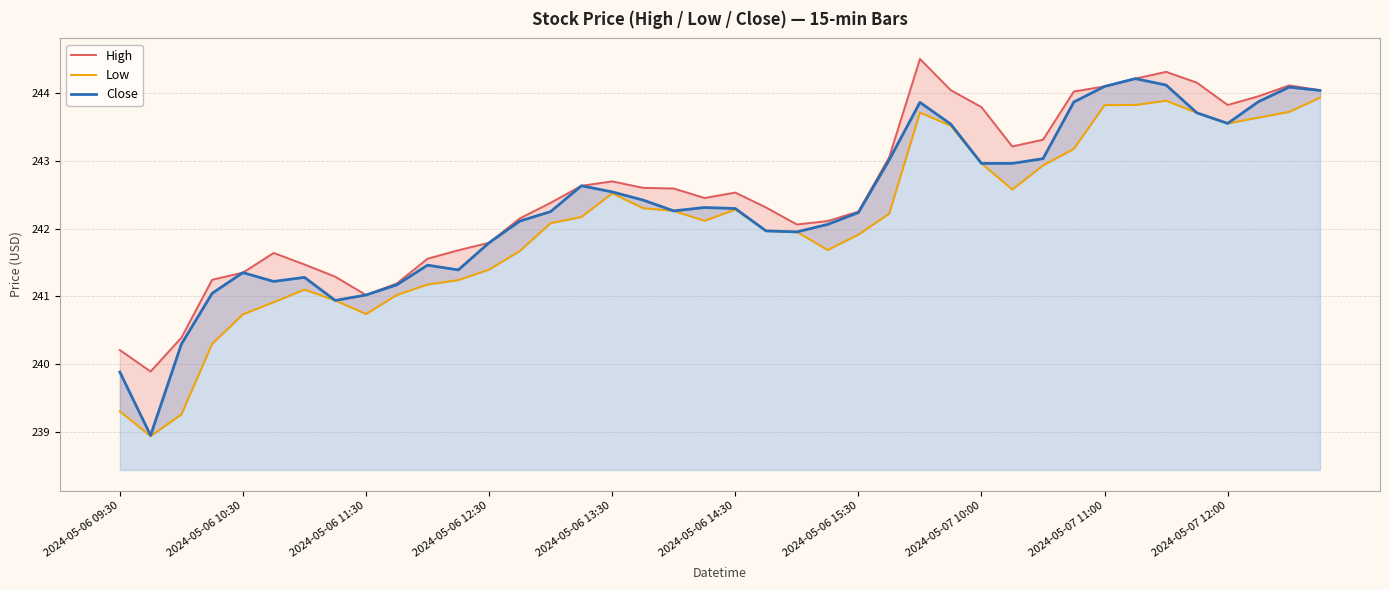

What is the difference between the highest and lowest values at 14?

0.3